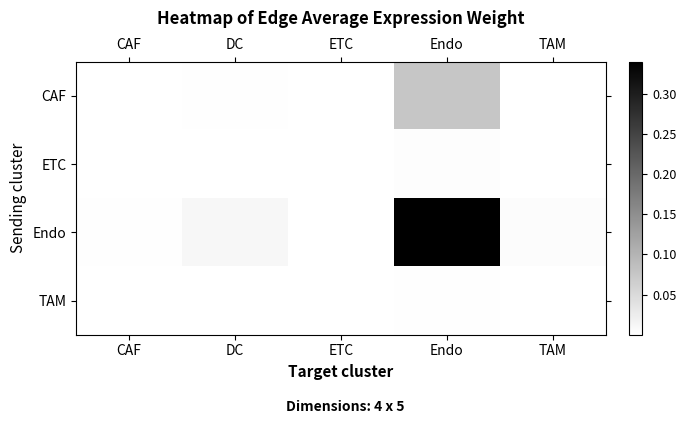

Which label corresponds to the largest value in the chart?

Endo